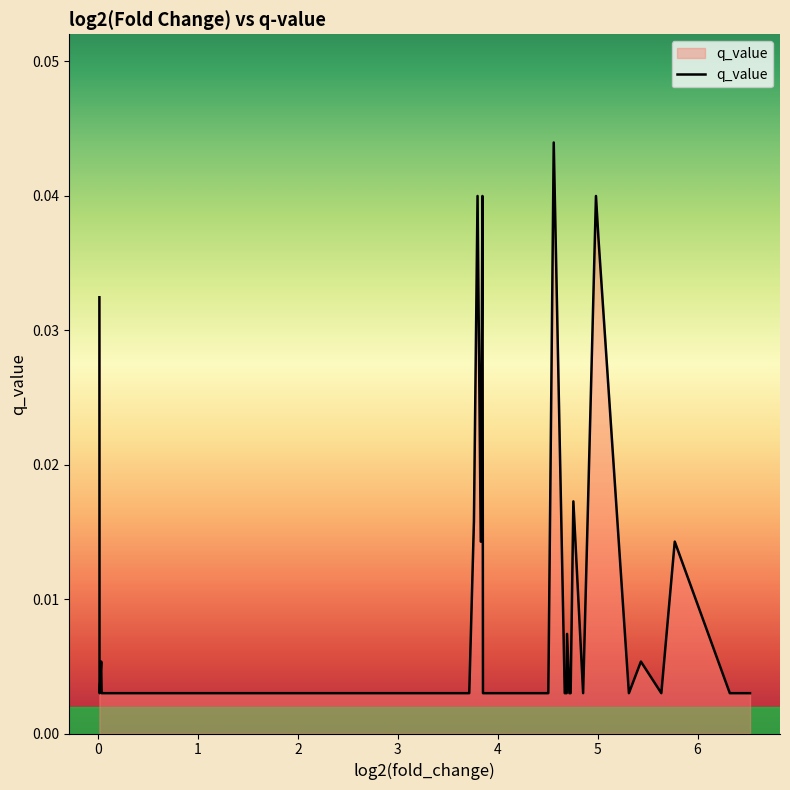

Does the chart display data point markers on the line(s)?

No